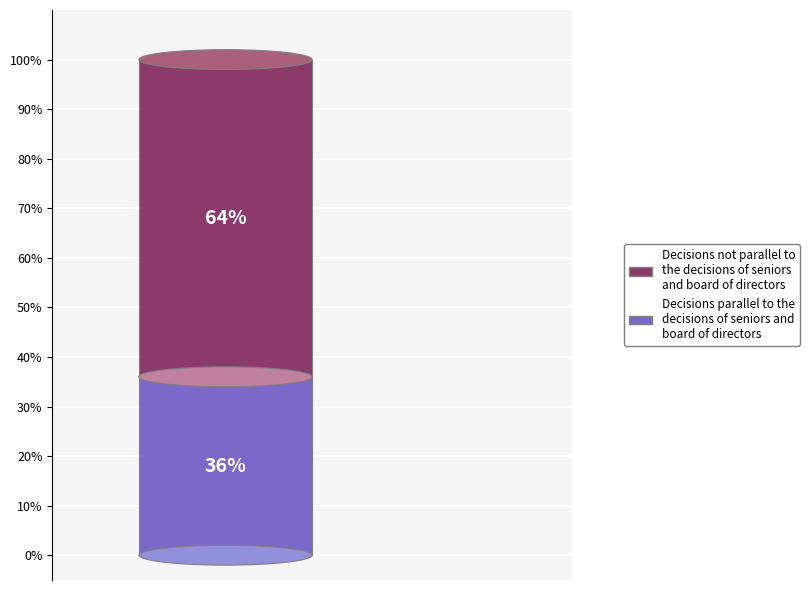

Does 35 represent more than half of the total?

No